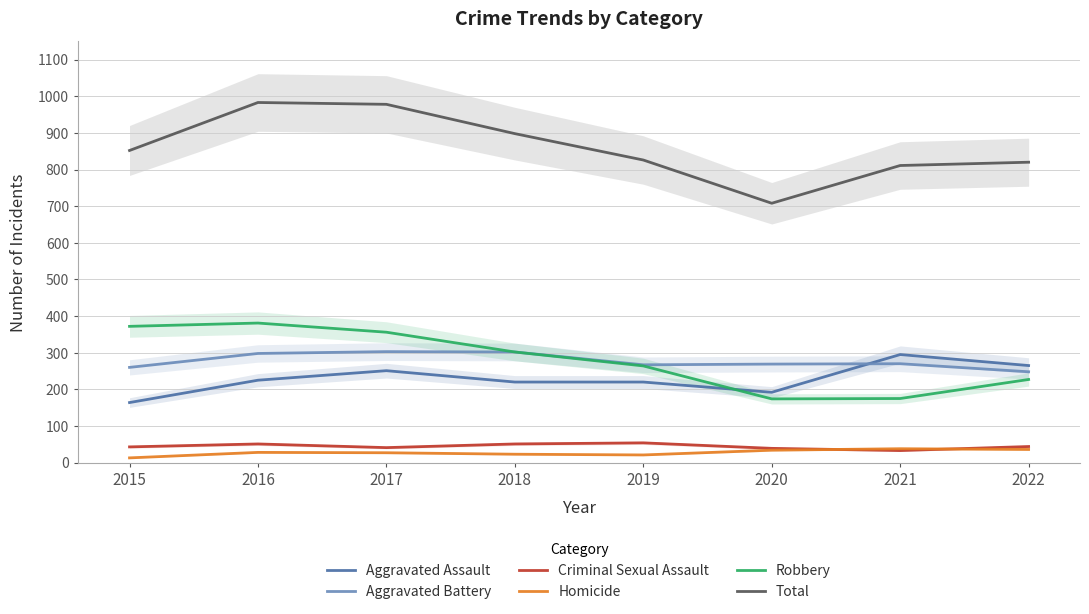

What is the maximum value shown in the chart?

983